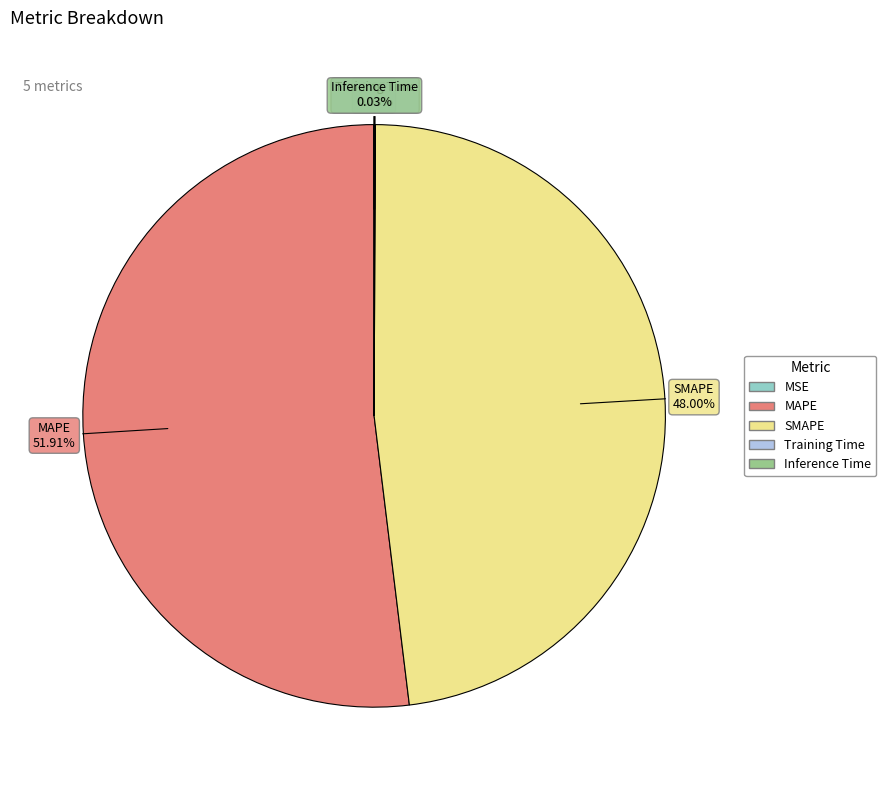

What is the majority slice?

MAPE